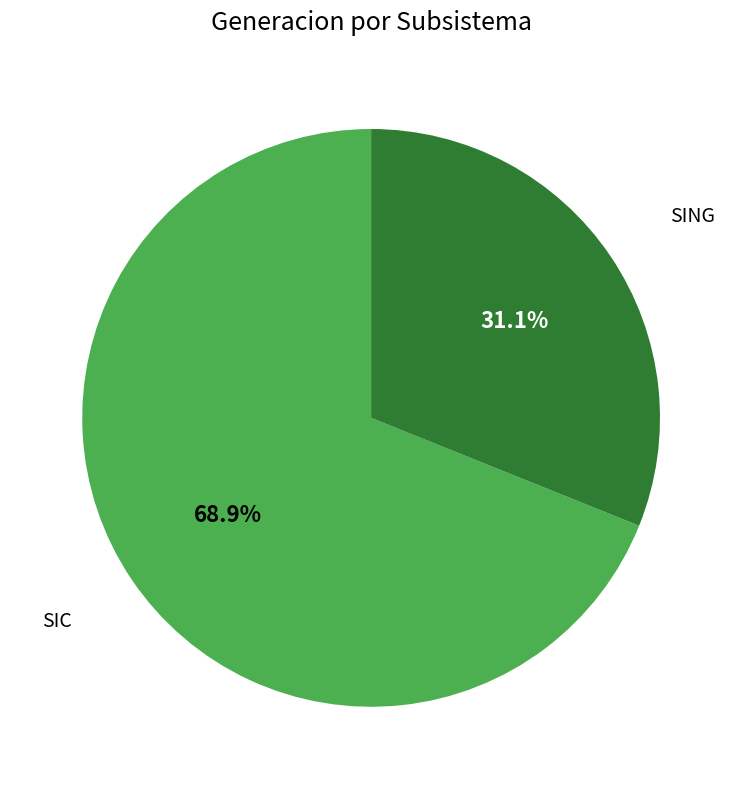

What percentage is the SING slice, to the nearest percent?

31%